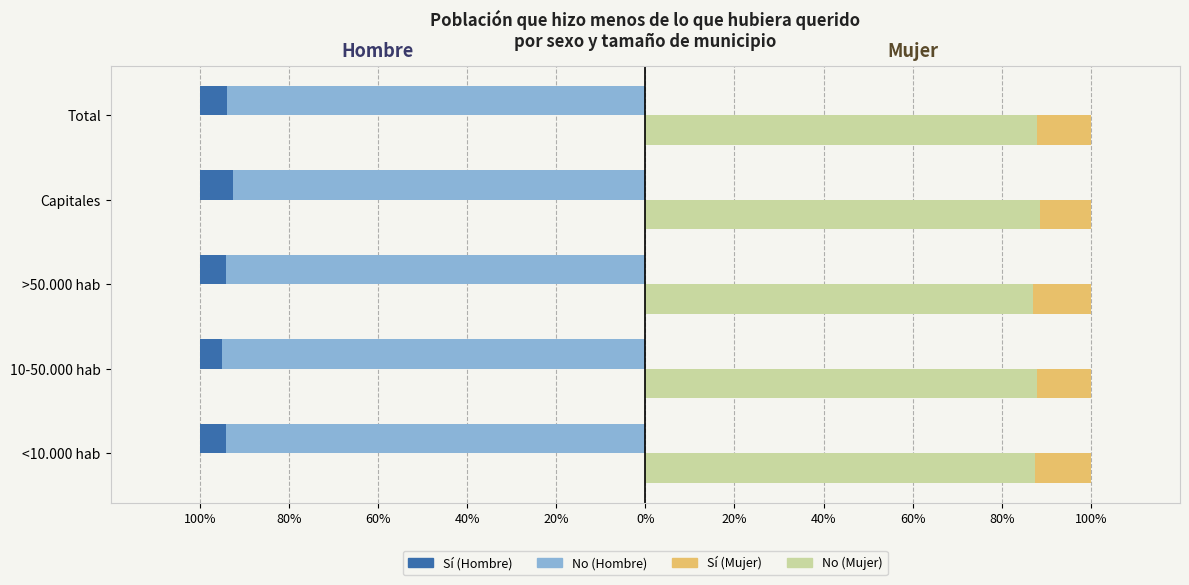

The No (Hombre) series shows -151.7 at >50.000 hab. True or false?

False